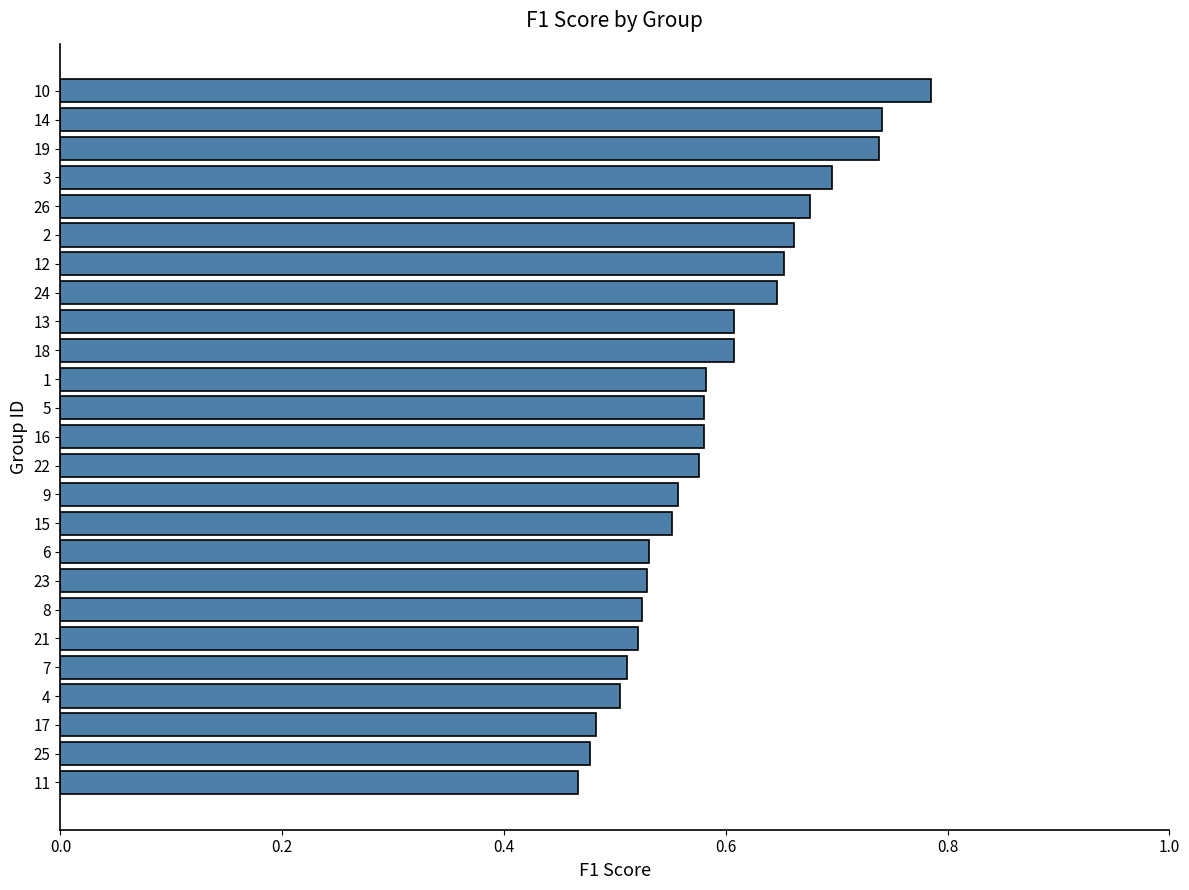

True or false: the data shows 0.9 at 9.

False